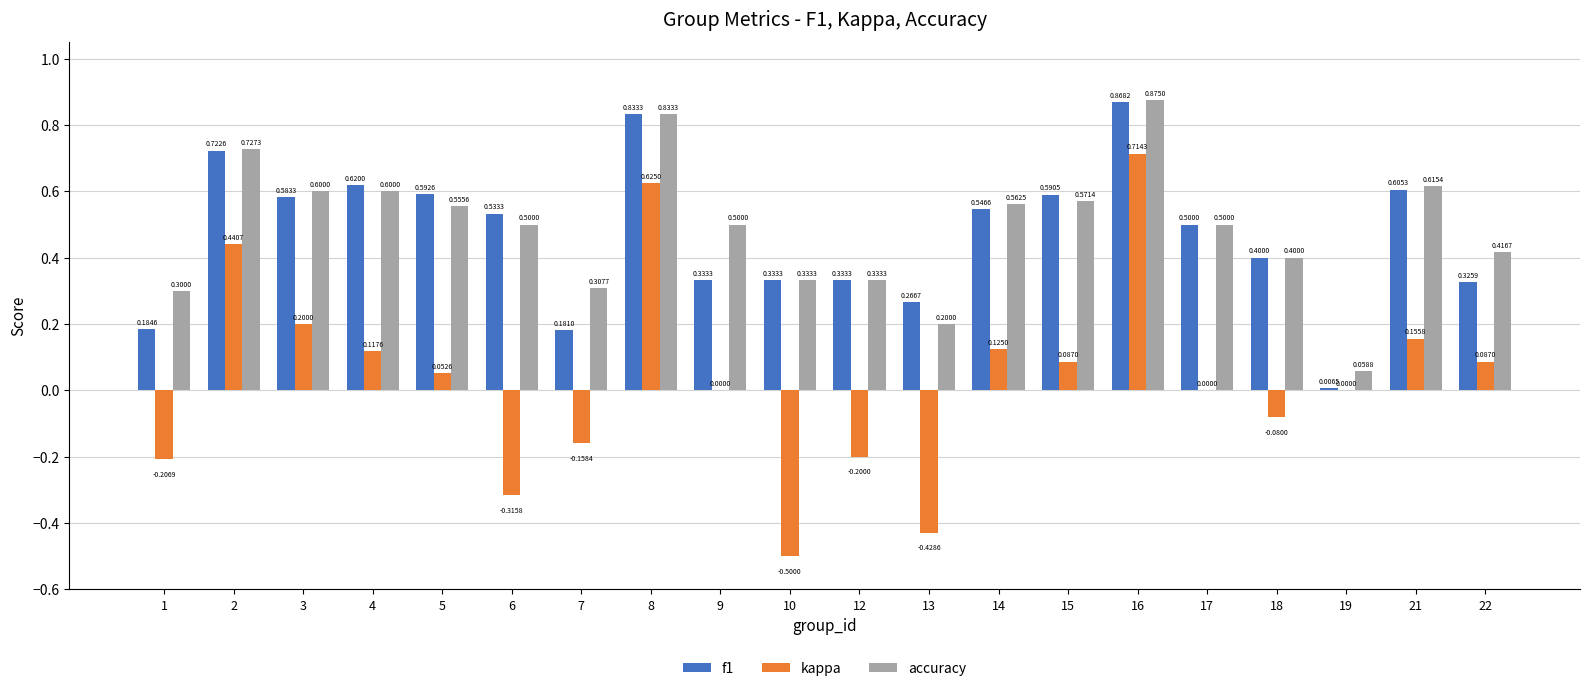

Which series has the largest total across all categories?

accuracy